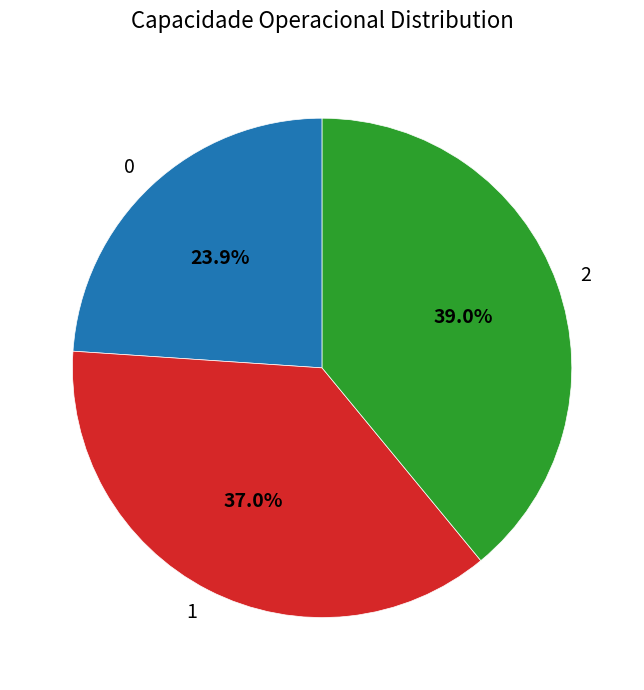

Approximately how many times larger is the value at 2 compared to 1?

1.1